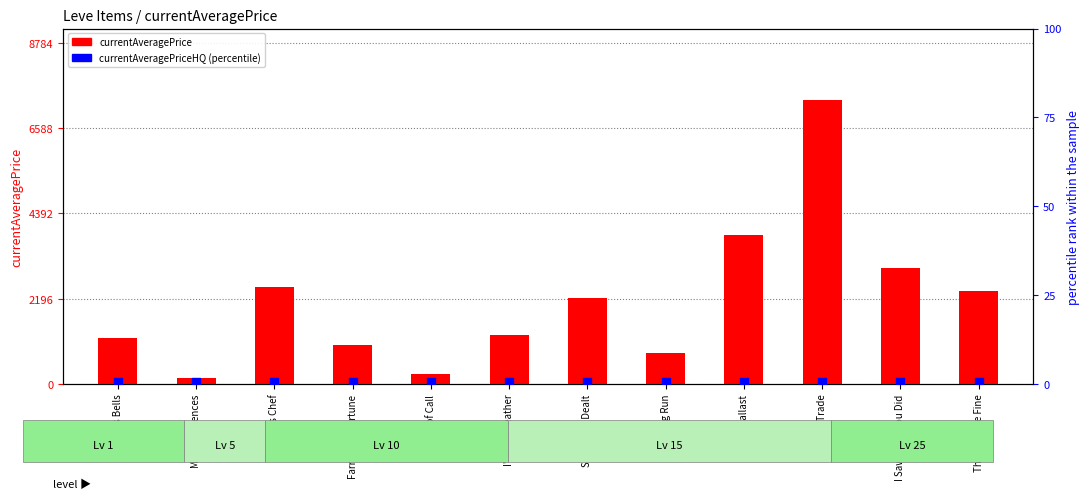

Which series has the largest total across all categories?

currentAveragePrice